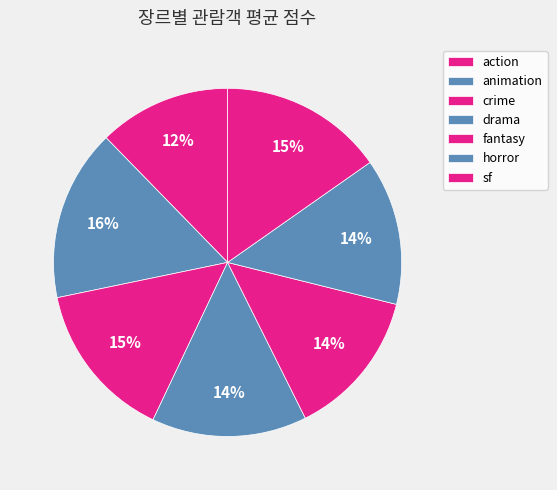

How many segments does this pie chart have?

7